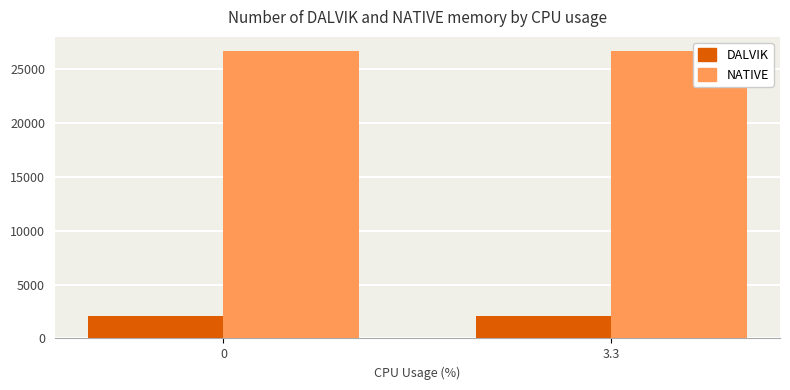

What is the value of the NATIVE bar at the 2nd from the left?

26624